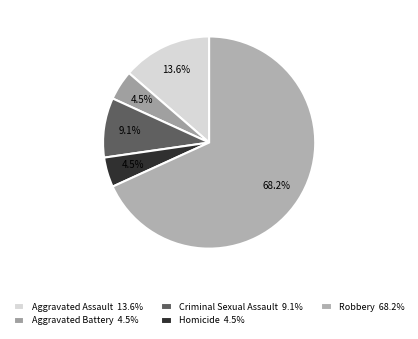

Which category has the biggest portion of the pie?

Robbery